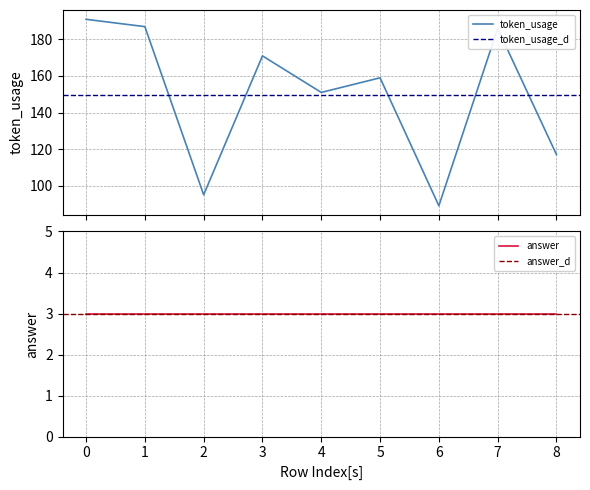

Which category has the lowest value across all series?

6